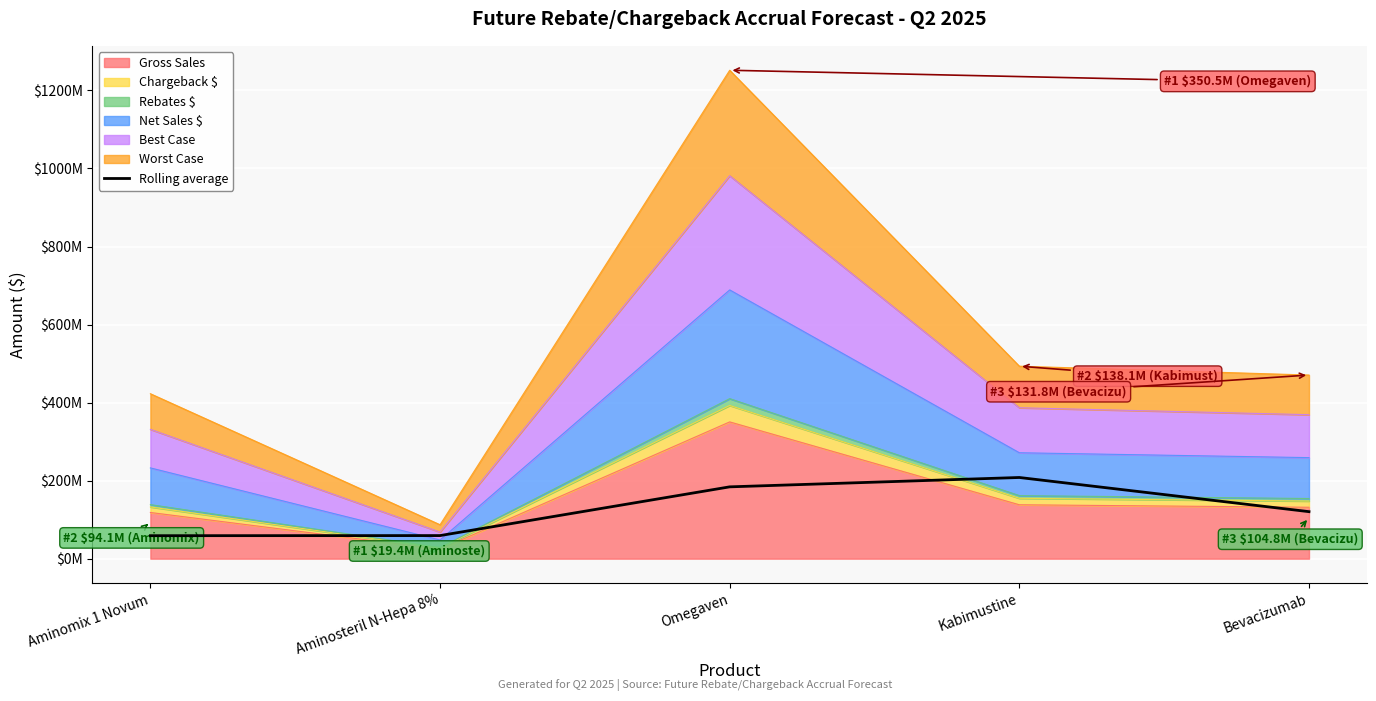

What is the average value?

126135795.3